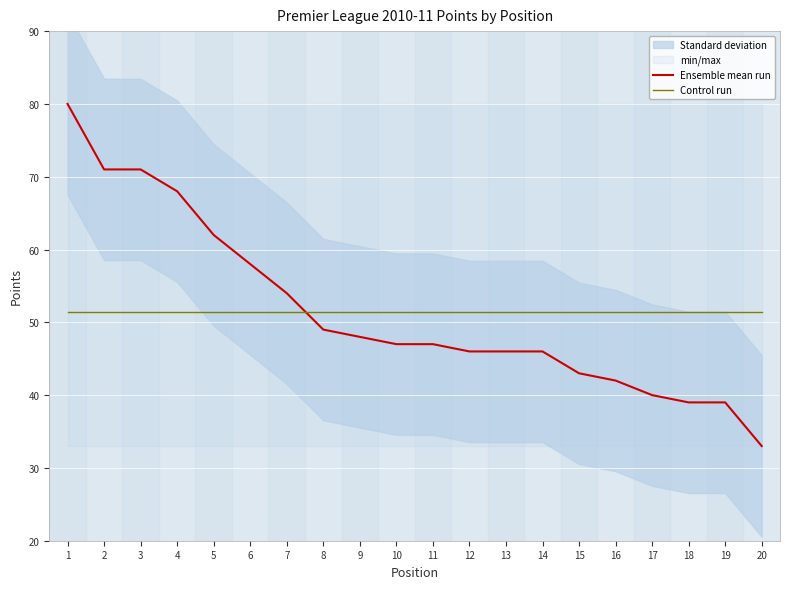

How many lines are shown in the chart?

2